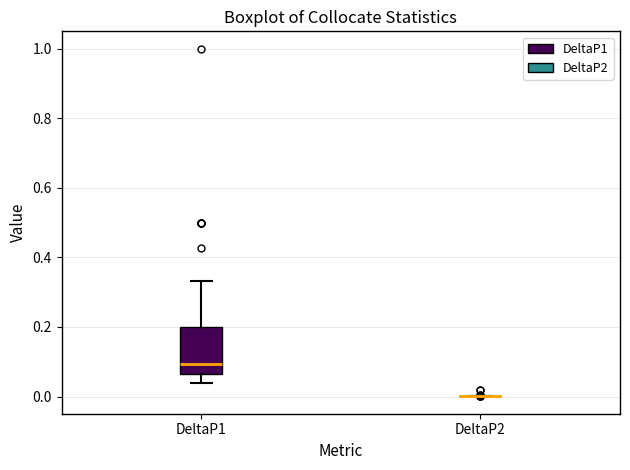

Which box is the tallest, from its lower edge to its upper edge?

DeltaP1